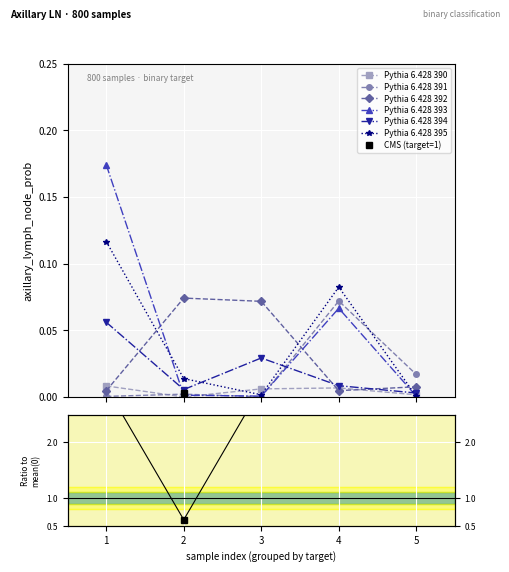

How many interior local peaks does the Pythia 6.428 395 series have?

1